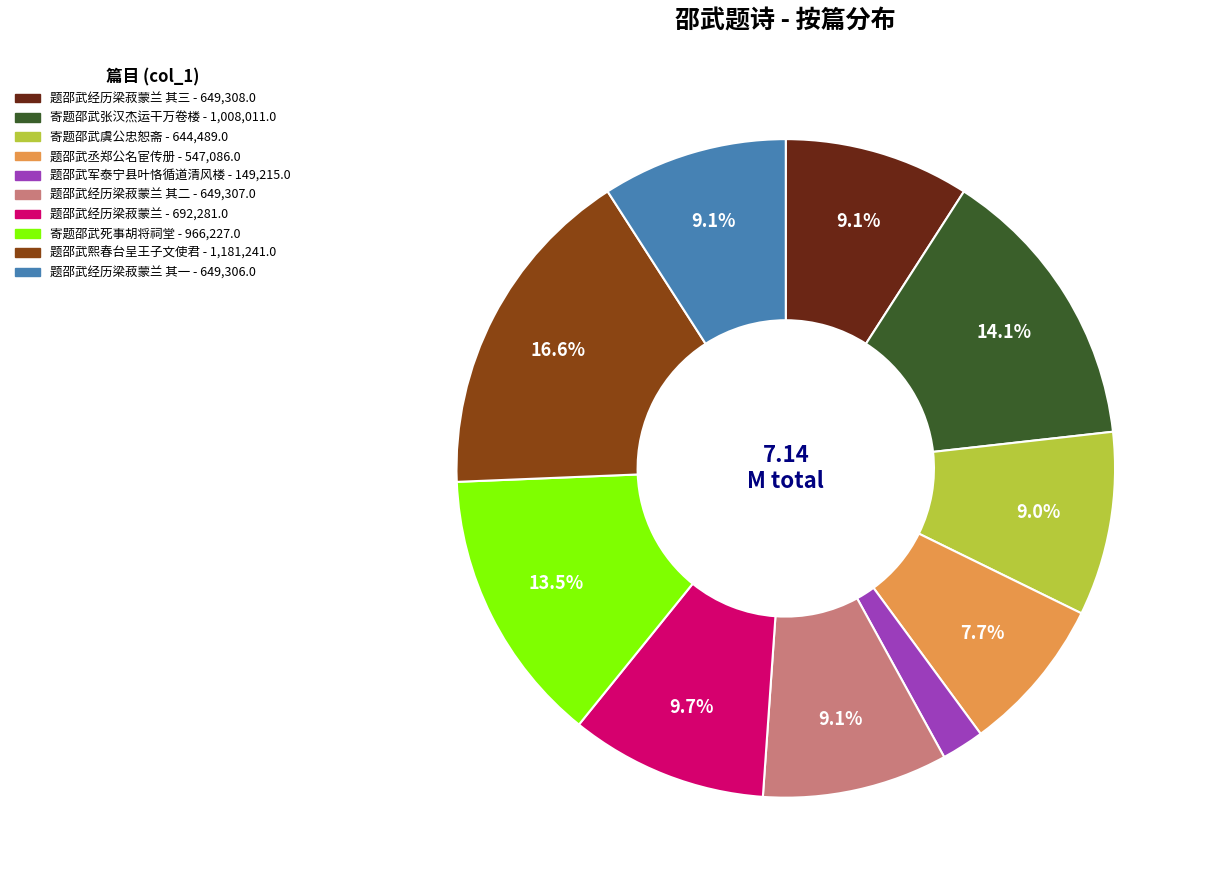

How many segments does this pie chart have?

10